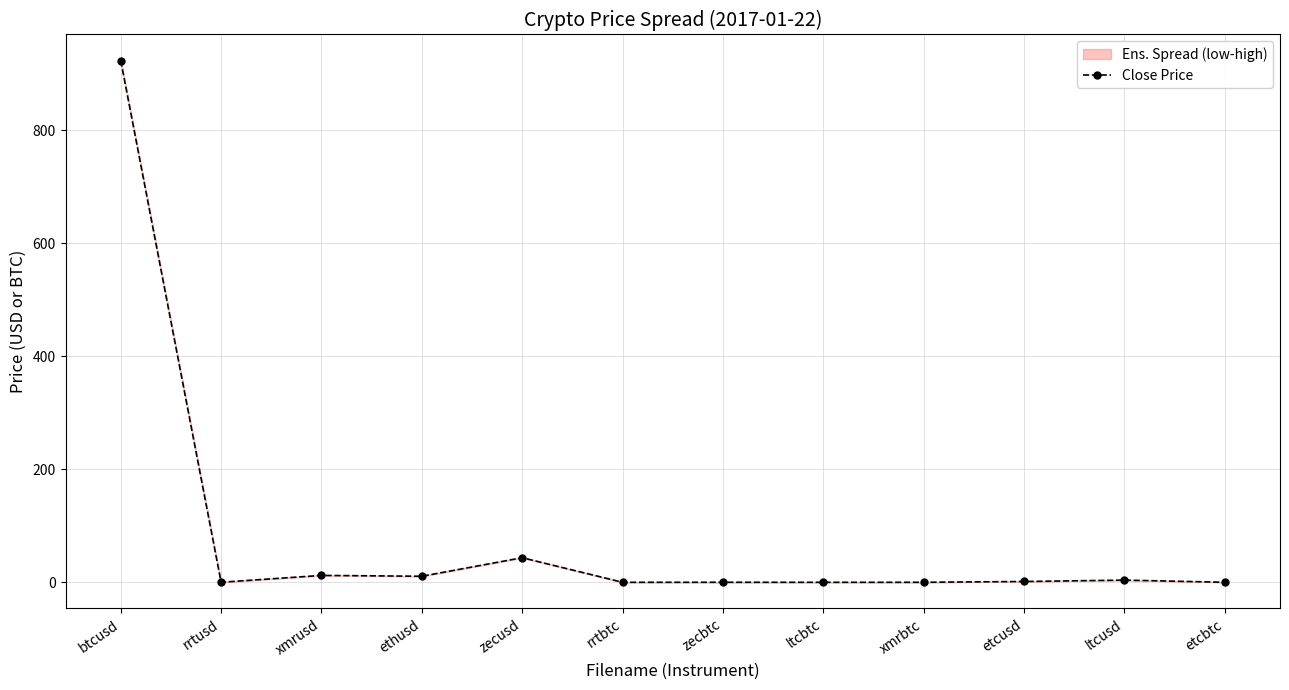

Reading left to right, list all the values displayed in this chart.

btcusd=923.7	rrtusd=0.0	xmrusd=12.2	ethusd=10.7	zecusd=43.5	rrtbtc=0.0	zecbtc=0.0	ltcbtc=0.0	xmrbtc=0.0	etcusd=1.4	ltcusd=3.9	etcbtc=0.0